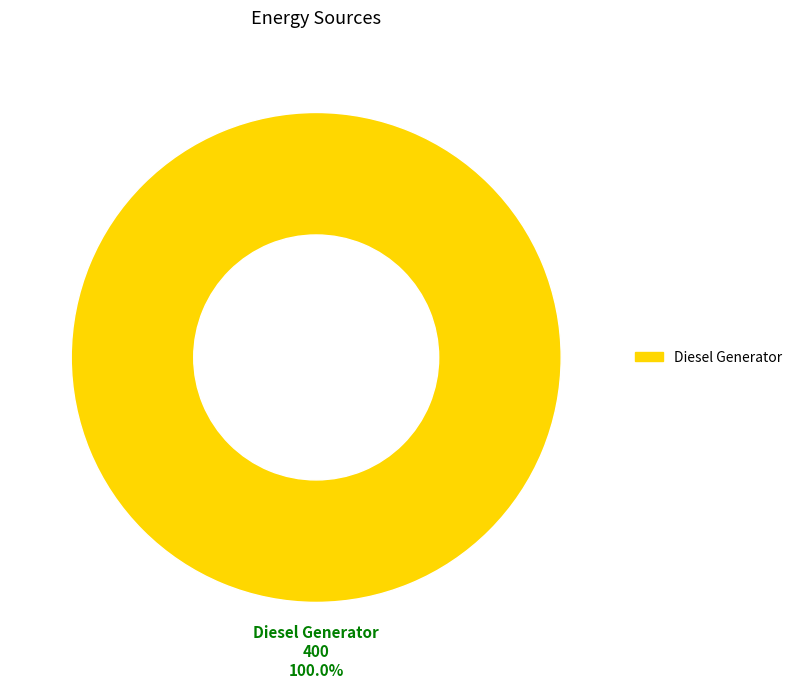

Is there a majority slice in this chart?

Yes